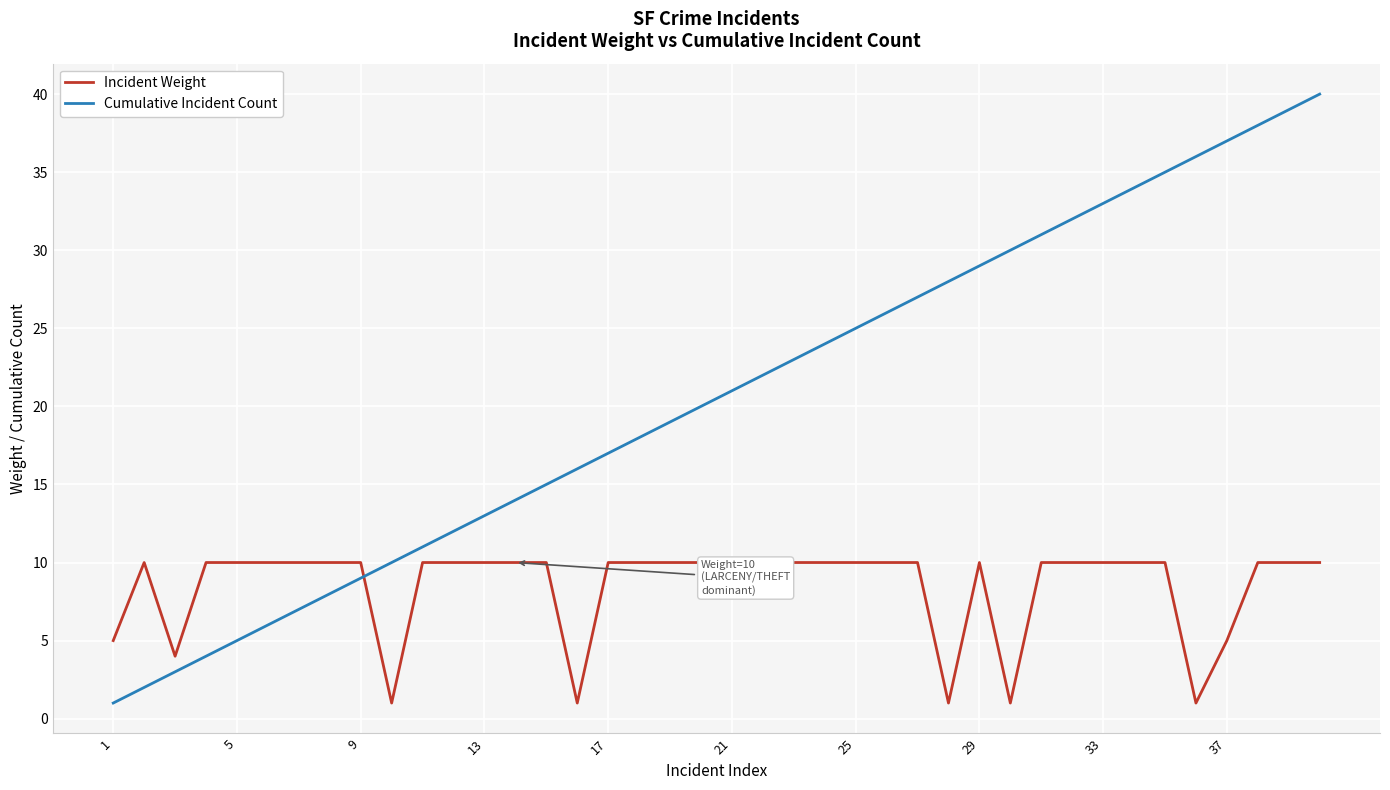

What is the difference between the maximum and minimum values in the Cumulative Incident Count series?

39